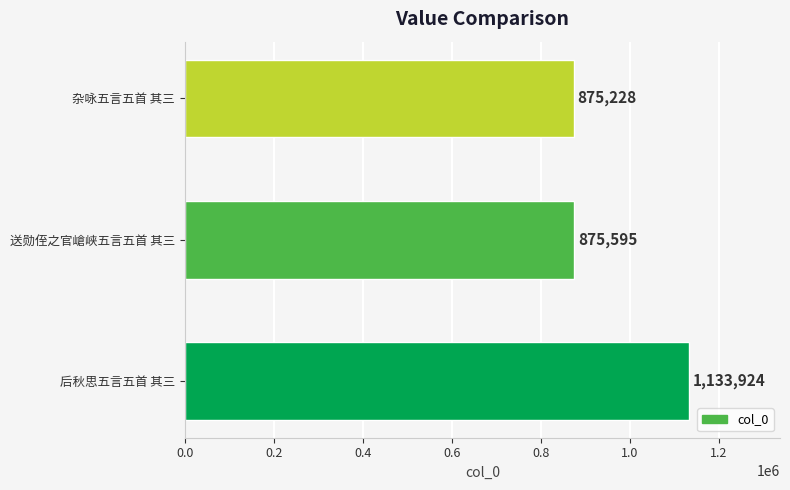

True or false: the data shows 399683 at 杂咏五言五首 其三.

False